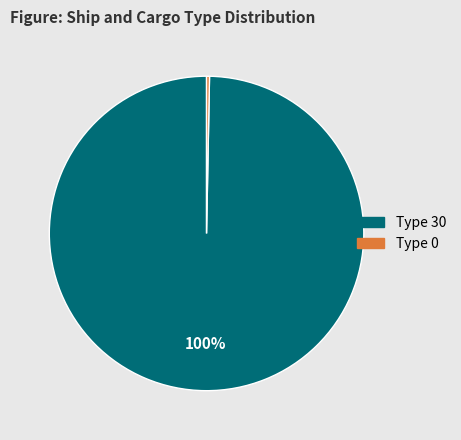

How many slices are in this pie chart?

2